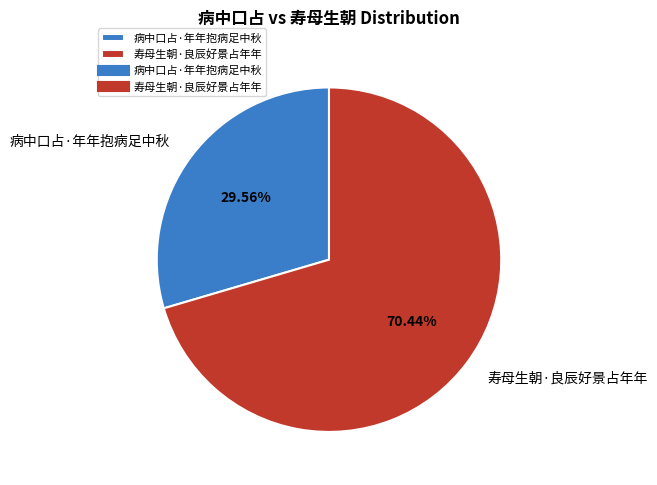

Which slice is the smallest?

病中口占·年年抱病足中秋